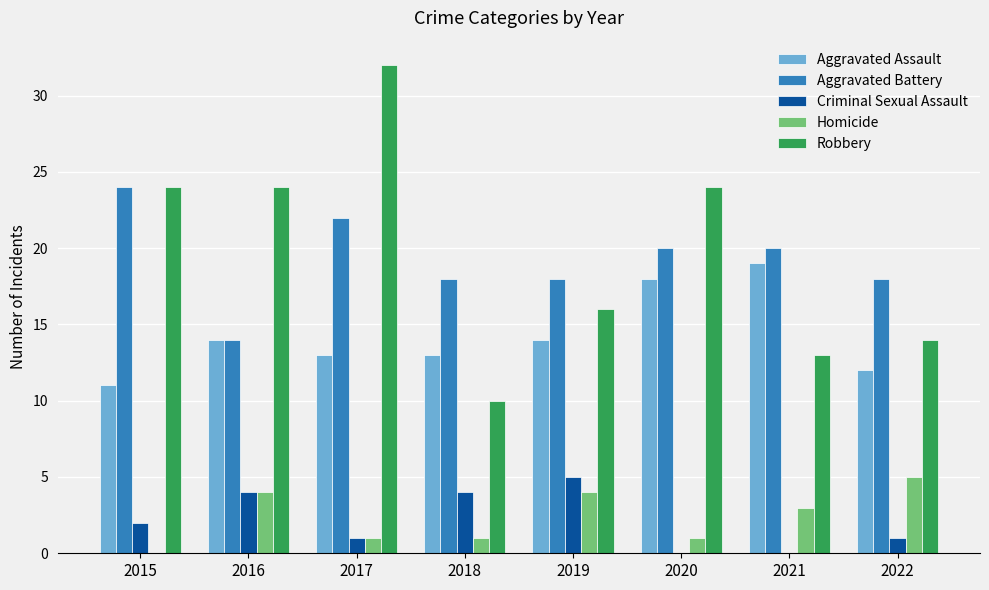

What is the sum of all Robbery values?

157